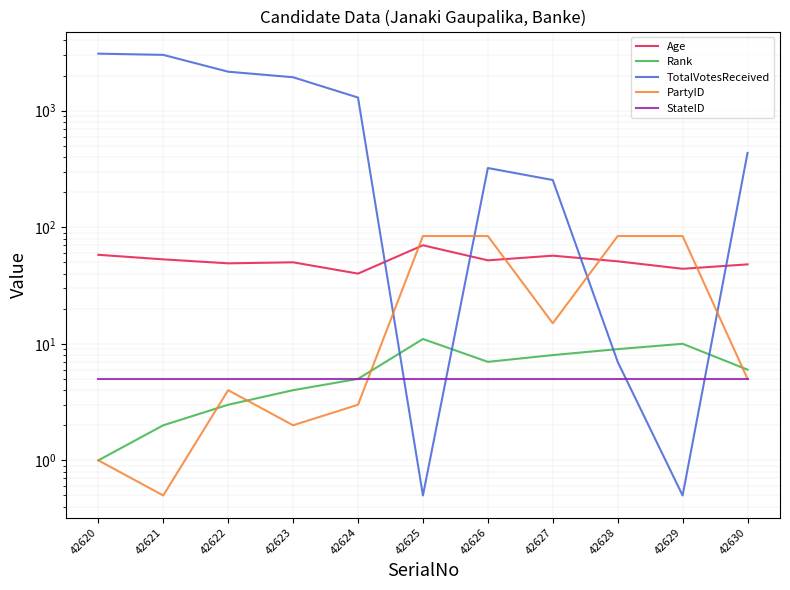

How many lines are shown in the chart?

5